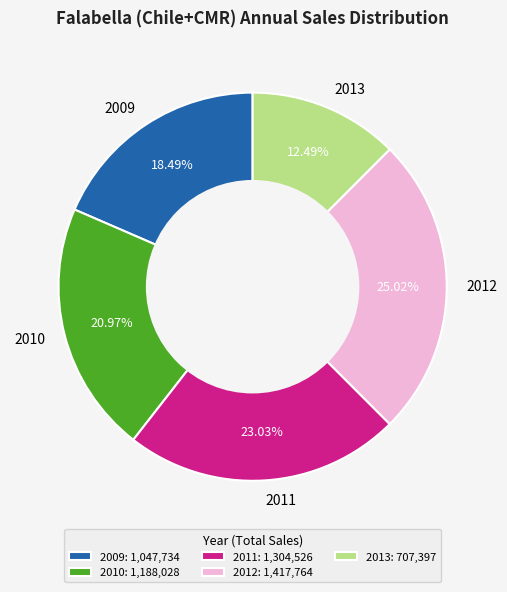

What is the ratio of the value at 2010 to the value at 2013?

1.7